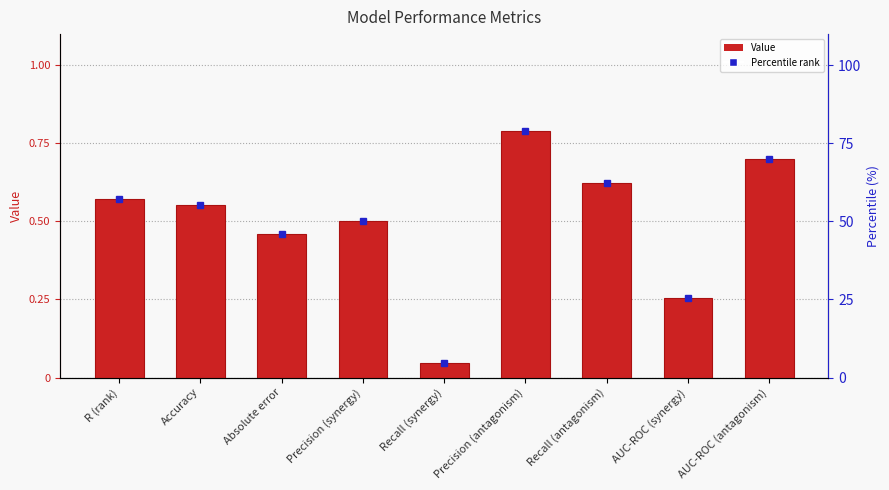

What position from the right is R (rank)?

9